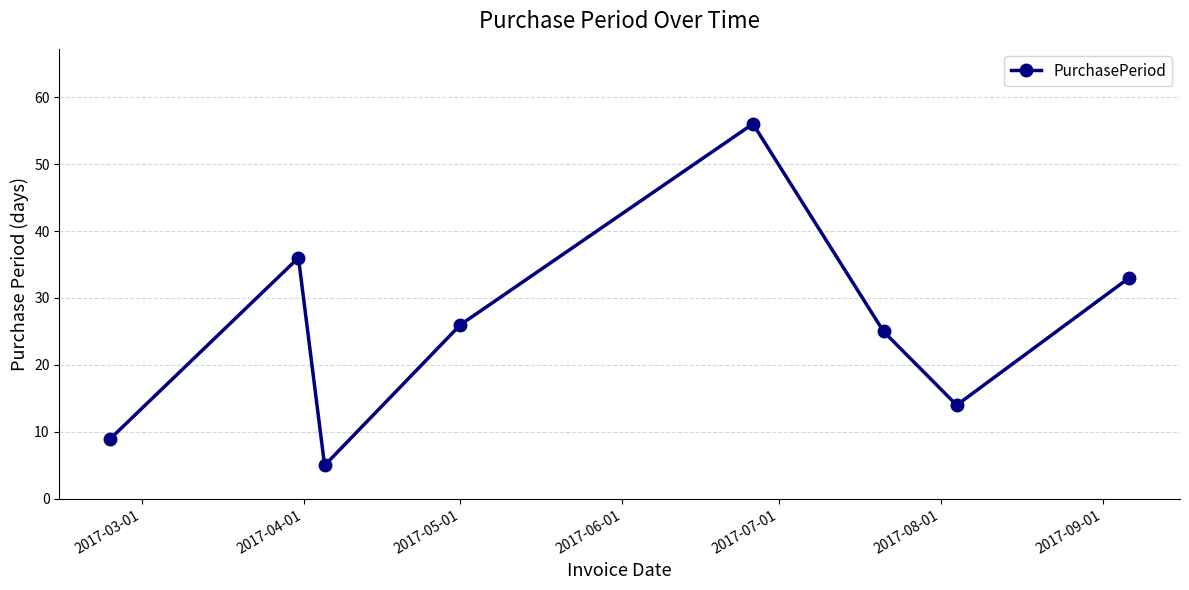

What is the smallest value displayed?

5